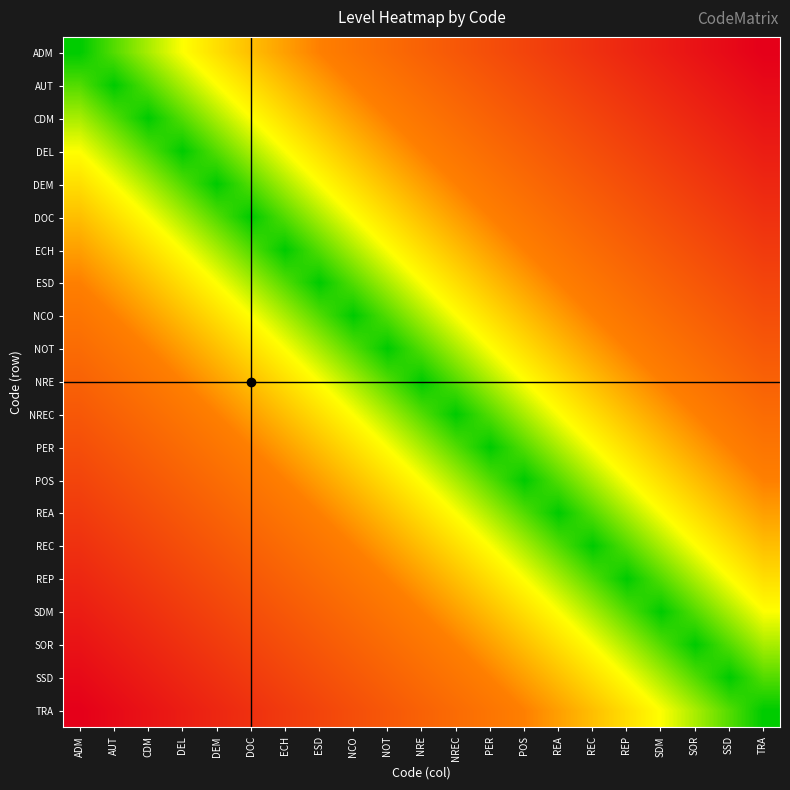

Reading left to right, extract all data points from this chart.

ADM: ADM=0.0	AUT=0.1	CDM=0.1	DEL=0.1	DEM=0.2	DOC=0.2	ECH=0.3	ESD=0.3	NCO=0.4	NOT=0.5	NRE=0.5	NREC=0.6	PER=0.6	POS=0.7	REA=0.7	REC=0.8	REP=0.8	SDM=0.8	SOR=0.9	SSD=0.9	TRA=1.0
AUT: ADM=0.1	AUT=0.0	CDM=0.1	DEL=0.1	DEM=0.1	DOC=0.2	ECH=0.2	ESD=0.3	NCO=0.3	NOT=0.4	NRE=0.5	NREC=0.5	PER=0.6	POS=0.6	REA=0.7	REC=0.7	REP=0.8	SDM=0.8	SOR=0.8	SSD=0.9	TRA=0.9
CDM: ADM=0.1	AUT=0.1	CDM=0.0	DEL=0.1	DEM=0.1	DOC=0.1	ECH=0.2	ESD=0.2	NCO=0.3	NOT=0.3	NRE=0.4	NREC=0.5	PER=0.5	POS=0.6	REA=0.6	REC=0.7	REP=0.7	SDM=0.8	SOR=0.8	SSD=0.8	TRA=0.9
DEL: ADM=0.1	AUT=0.1	CDM=0.1	DEL=0.0	DEM=0.1	DOC=0.1	ECH=0.1	ESD=0.2	NCO=0.2	NOT=0.3	NRE=0.3	NREC=0.4	PER=0.5	POS=0.5	REA=0.6	REC=0.6	REP=0.7	SDM=0.7	SOR=0.8	SSD=0.8	TRA=0.8
DEM: ADM=0.2	AUT=0.1	CDM=0.1	DEL=0.1	DEM=0.0	DOC=0.1	ECH=0.1	ESD=0.1	NCO=0.2	NOT=0.2	NRE=0.3	NREC=0.3	PER=0.4	POS=0.5	REA=0.5	REC=0.6	REP=0.6	SDM=0.7	SOR=0.7	SSD=0.8	TRA=0.8
DOC: ADM=0.2	AUT=0.2	CDM=0.1	DEL=0.1	DEM=0.1	DOC=0.0	ECH=0.1	ESD=0.1	NCO=0.1	NOT=0.2	NRE=0.2	NREC=0.3	PER=0.3	POS=0.4	REA=0.5	REC=0.5	REP=0.6	SDM=0.6	SOR=0.7	SSD=0.7	TRA=0.8
ECH: ADM=0.3	AUT=0.2	CDM=0.2	DEL=0.1	DEM=0.1	DOC=0.1	ECH=0.0	ESD=0.1	NCO=0.1	NOT=0.1	NRE=0.2	NREC=0.2	PER=0.3	POS=0.3	REA=0.4	REC=0.5	REP=0.5	SDM=0.6	SOR=0.6	SSD=0.7	TRA=0.7
ESD: ADM=0.3	AUT=0.3	CDM=0.2	DEL=0.2	DEM=0.1	DOC=0.1	ECH=0.1	ESD=0.0	NCO=0.1	NOT=0.1	NRE=0.1	NREC=0.2	PER=0.2	POS=0.3	REA=0.3	REC=0.4	REP=0.5	SDM=0.5	SOR=0.6	SSD=0.6	TRA=0.7
NCO: ADM=0.4	AUT=0.3	CDM=0.3	DEL=0.2	DEM=0.2	DOC=0.1	ECH=0.1	ESD=0.1	NCO=0.0	NOT=0.1	NRE=0.1	NREC=0.1	PER=0.2	POS=0.2	REA=0.3	REC=0.3	REP=0.4	SDM=0.5	SOR=0.5	SSD=0.6	TRA=0.6
NOT: ADM=0.5	AUT=0.4	CDM=0.3	DEL=0.3	DEM=0.2	DOC=0.2	ECH=0.1	ESD=0.1	NCO=0.1	NOT=0.0	NRE=0.1	NREC=0.1	PER=0.1	POS=0.2	REA=0.2	REC=0.3	REP=0.3	SDM=0.4	SOR=0.5	SSD=0.5	TRA=0.6
NRE: ADM=0.5	AUT=0.5	CDM=0.4	DEL=0.3	DEM=0.3	DOC=0.2	ECH=0.2	ESD=0.1	NCO=0.1	NOT=0.1	NRE=0.0	NREC=0.1	PER=0.1	POS=0.1	REA=0.2	REC=0.2	REP=0.3	SDM=0.3	SOR=0.4	SSD=0.5	TRA=0.5
NREC: ADM=0.6	AUT=0.5	CDM=0.5	DEL=0.4	DEM=0.3	DOC=0.3	ECH=0.2	ESD=0.2	NCO=0.1	NOT=0.1	NRE=0.1	NREC=0.0	PER=0.1	POS=0.1	REA=0.1	REC=0.2	REP=0.2	SDM=0.3	SOR=0.3	SSD=0.4	TRA=0.5
PER: ADM=0.6	AUT=0.6	CDM=0.5	DEL=0.5	DEM=0.4	DOC=0.3	ECH=0.3	ESD=0.2	NCO=0.2	NOT=0.1	NRE=0.1	NREC=0.1	PER=0.0	POS=0.1	REA=0.1	REC=0.1	REP=0.2	SDM=0.2	SOR=0.3	SSD=0.3	TRA=0.4
POS: ADM=0.7	AUT=0.6	CDM=0.6	DEL=0.5	DEM=0.5	DOC=0.4	ECH=0.3	ESD=0.3	NCO=0.2	NOT=0.2	NRE=0.1	NREC=0.1	PER=0.1	POS=0.0	REA=0.1	REC=0.1	REP=0.1	SDM=0.2	SOR=0.2	SSD=0.3	TRA=0.3
REA: ADM=0.7	AUT=0.7	CDM=0.6	DEL=0.6	DEM=0.5	DOC=0.5	ECH=0.4	ESD=0.3	NCO=0.3	NOT=0.2	NRE=0.2	NREC=0.1	PER=0.1	POS=0.1	REA=0.0	REC=0.1	REP=0.1	SDM=0.1	SOR=0.2	SSD=0.2	TRA=0.3
REC: ADM=0.8	AUT=0.7	CDM=0.7	DEL=0.6	DEM=0.6	DOC=0.5	ECH=0.5	ESD=0.4	NCO=0.3	NOT=0.3	NRE=0.2	NREC=0.2	PER=0.1	POS=0.1	REA=0.1	REC=0.0	REP=0.1	SDM=0.1	SOR=0.1	SSD=0.2	TRA=0.2
REP: ADM=0.8	AUT=0.8	CDM=0.7	DEL=0.7	DEM=0.6	DOC=0.6	ECH=0.5	ESD=0.5	NCO=0.4	NOT=0.3	NRE=0.3	NREC=0.2	PER=0.2	POS=0.1	REA=0.1	REC=0.1	REP=0.0	SDM=0.1	SOR=0.1	SSD=0.1	TRA=0.2
SDM: ADM=0.8	AUT=0.8	CDM=0.8	DEL=0.7	DEM=0.7	DOC=0.6	ECH=0.6	ESD=0.5	NCO=0.5	NOT=0.4	NRE=0.3	NREC=0.3	PER=0.2	POS=0.2	REA=0.1	REC=0.1	REP=0.1	SDM=0.0	SOR=0.1	SSD=0.1	TRA=0.1
SOR: ADM=0.9	AUT=0.8	CDM=0.8	DEL=0.8	DEM=0.7	DOC=0.7	ECH=0.6	ESD=0.6	NCO=0.5	NOT=0.5	NRE=0.4	NREC=0.3	PER=0.3	POS=0.2	REA=0.2	REC=0.1	REP=0.1	SDM=0.1	SOR=0.0	SSD=0.1	TRA=0.1
SSD: ADM=0.9	AUT=0.9	CDM=0.8	DEL=0.8	DEM=0.8	DOC=0.7	ECH=0.7	ESD=0.6	NCO=0.6	NOT=0.5	NRE=0.5	NREC=0.4	PER=0.3	POS=0.3	REA=0.2	REC=0.2	REP=0.1	SDM=0.1	SOR=0.1	SSD=0.0	TRA=0.1
TRA: ADM=1.0	AUT=0.9	CDM=0.9	DEL=0.8	DEM=0.8	DOC=0.8	ECH=0.7	ESD=0.7	NCO=0.6	NOT=0.6	NRE=0.5	NREC=0.5	PER=0.4	POS=0.3	REA=0.3	REC=0.2	REP=0.2	SDM=0.1	SOR=0.1	SSD=0.1	TRA=0.0